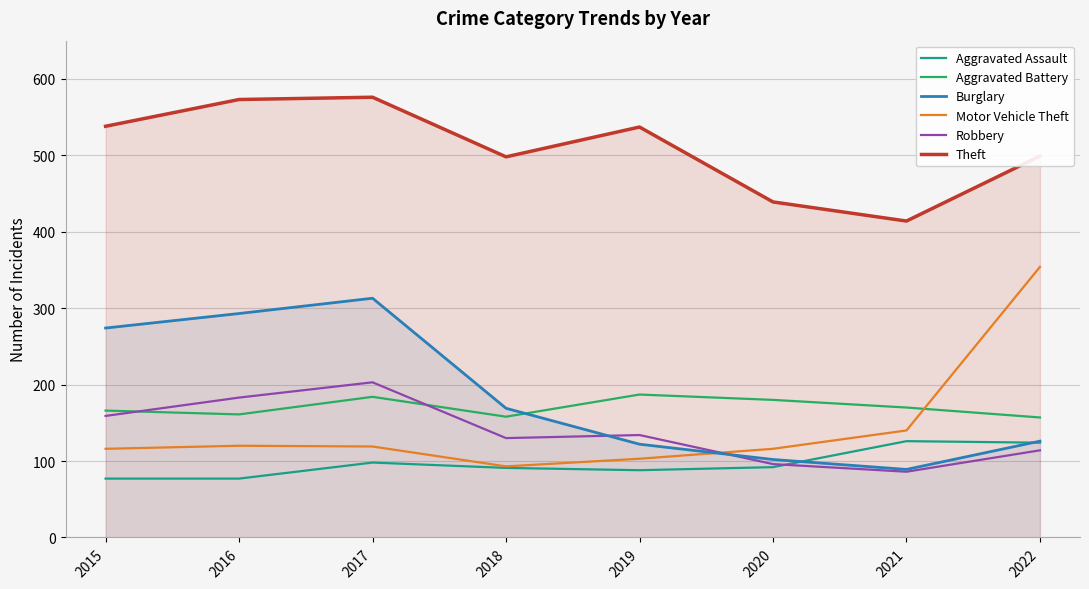

What is the difference between the highest and lowest values at 2018?

407